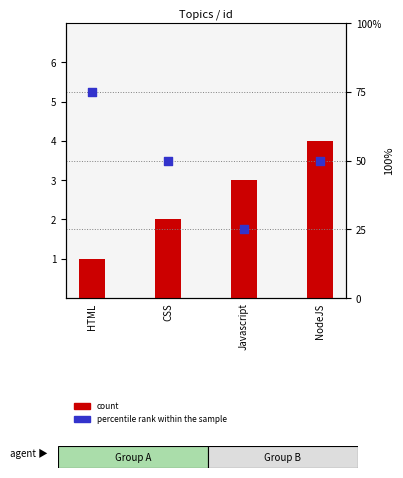

Which series has the largest total across all categories?

percentile rank within the sample